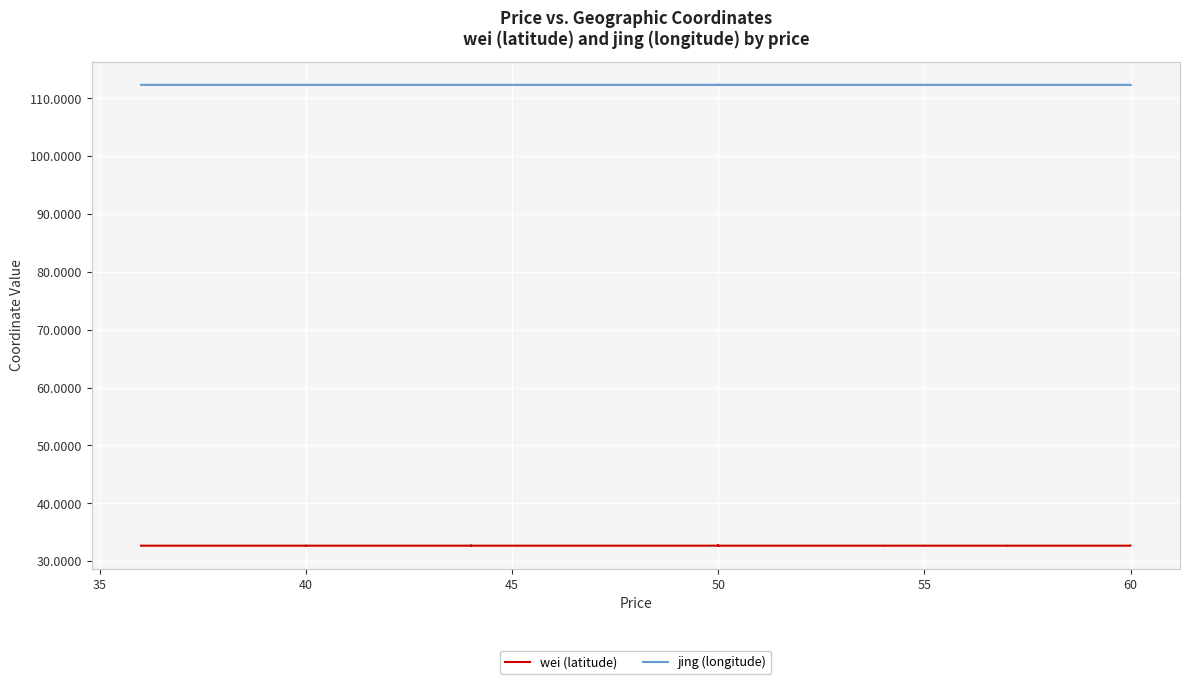

True or false: jing (longitude) and wei (latitude) cross at least once.

False